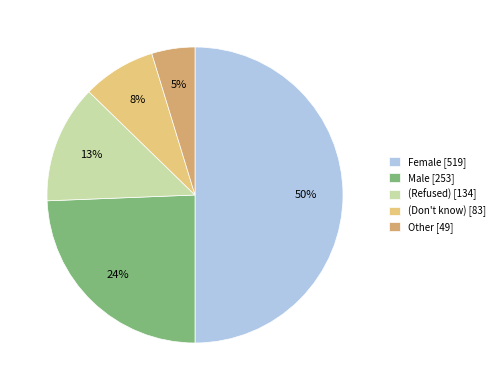

Rank the categories by value from highest to lowest.

Female, Male, (Refused), (Don't know), Other